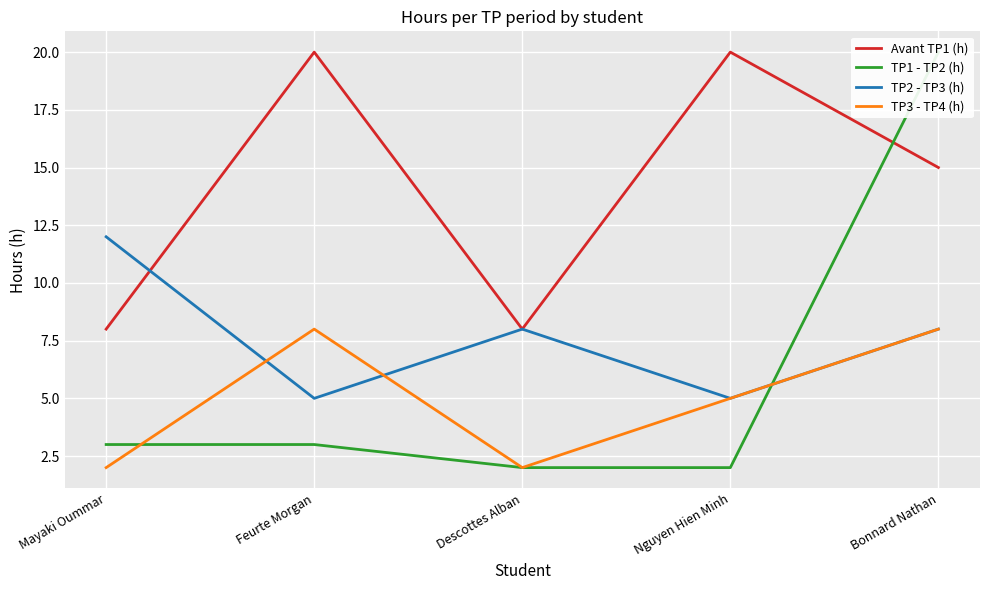

What is the label of the 1st point from the left?

Mayaki Oummar